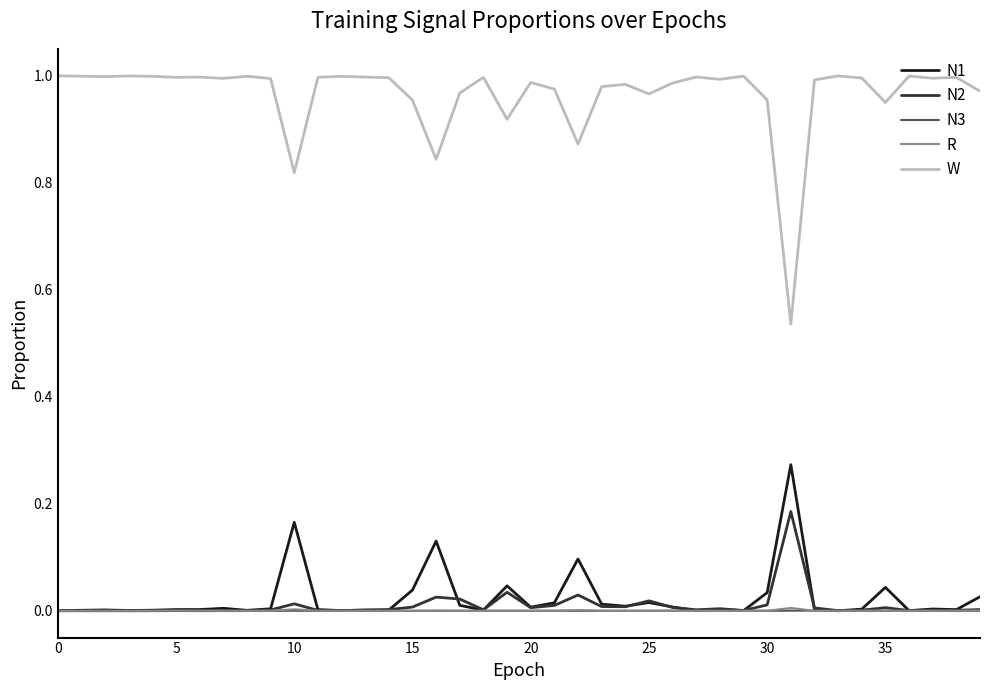

How many series are shown in this chart?

5